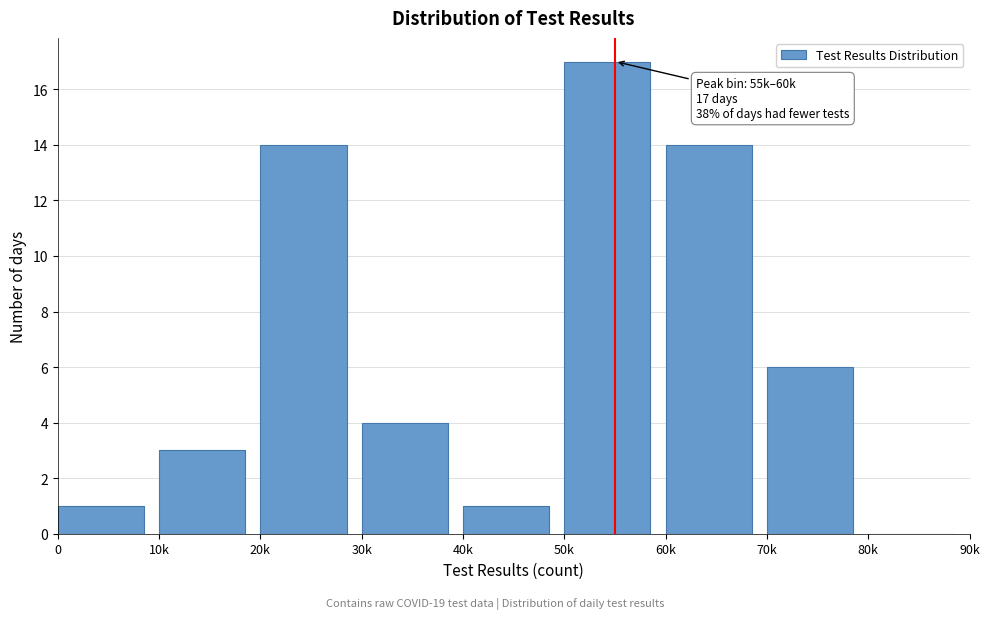

Reading left to right, list all the values displayed in this chart.

0=1	10k=3	20k=14	30k=4	40k=1	50k=17	60k=14	70k=6	80k=0